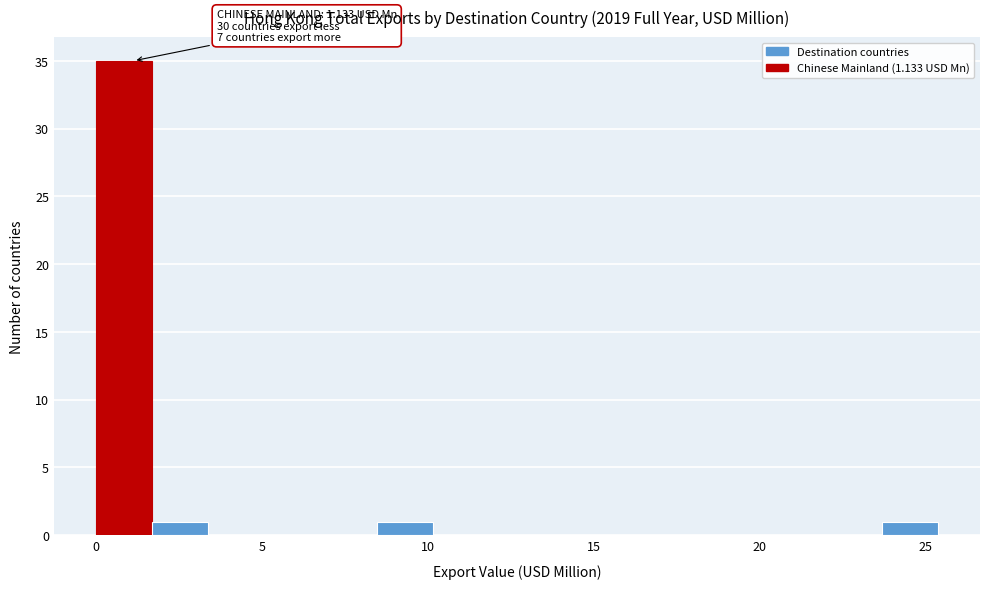

Around what value on the x-axis is the tallest bar? Give the approximate position of its centre, as read against the axis.

1.0